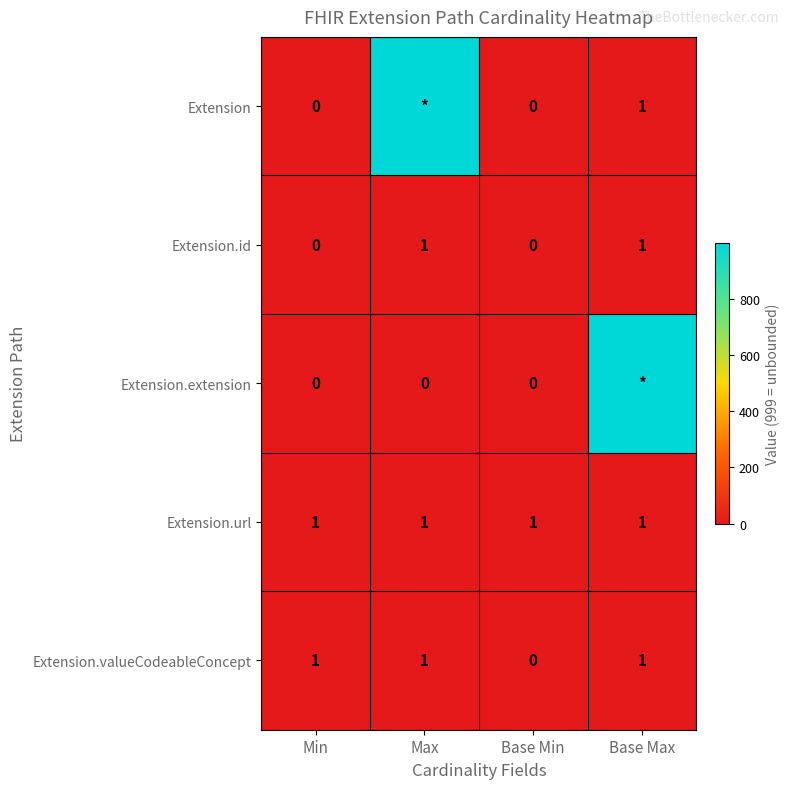

The value of Extension.url at Base Max is 1. True or false?

True